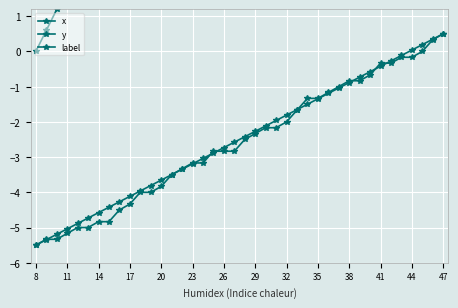

True or false: x and label cross at least once.

False